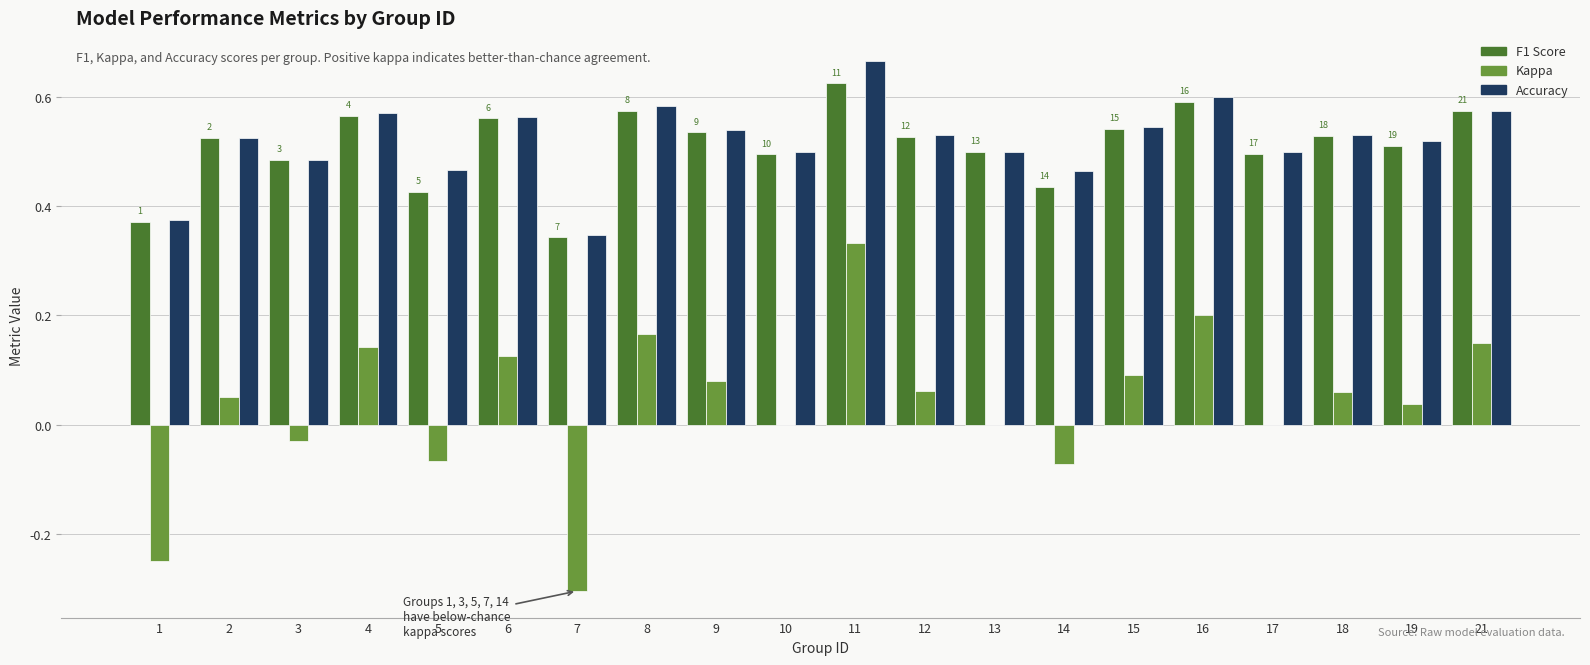

What is the total value across all series at 14?

0.8